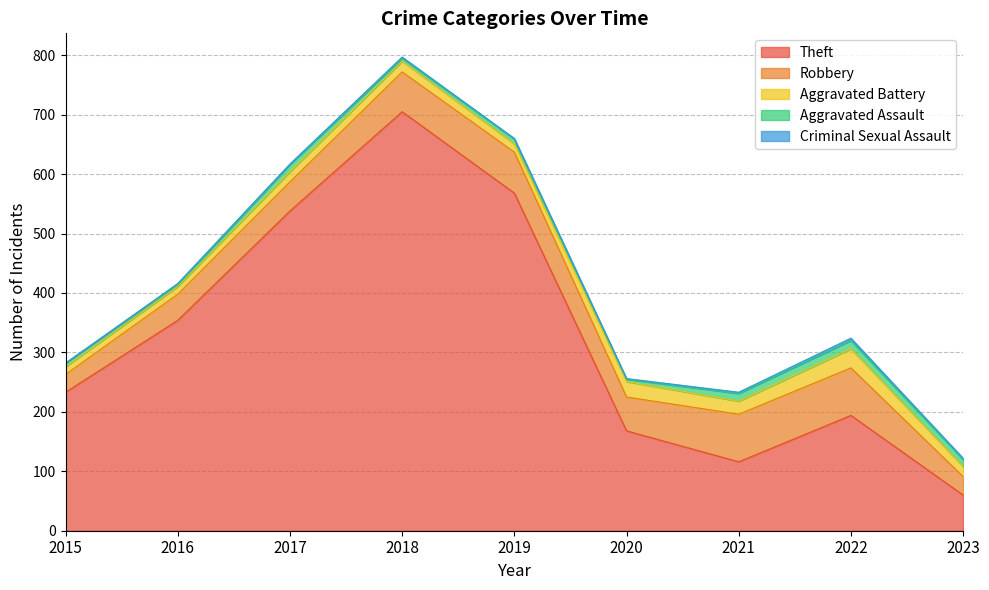

Which category has the lowest value in the Aggravated Battery series?

2015